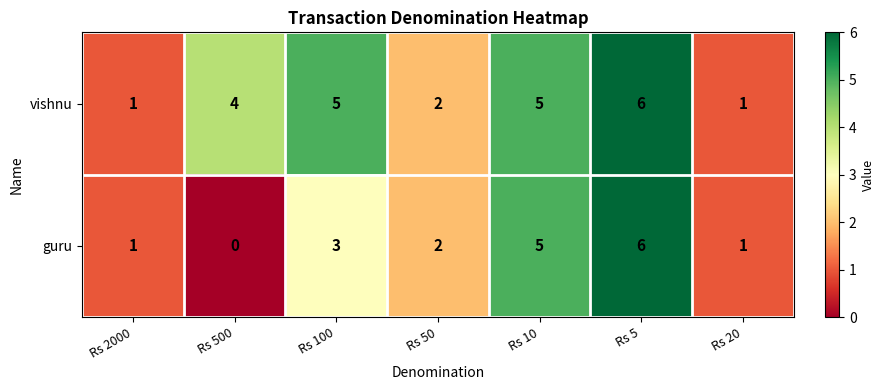

What is the sum of all vishnu values?

24